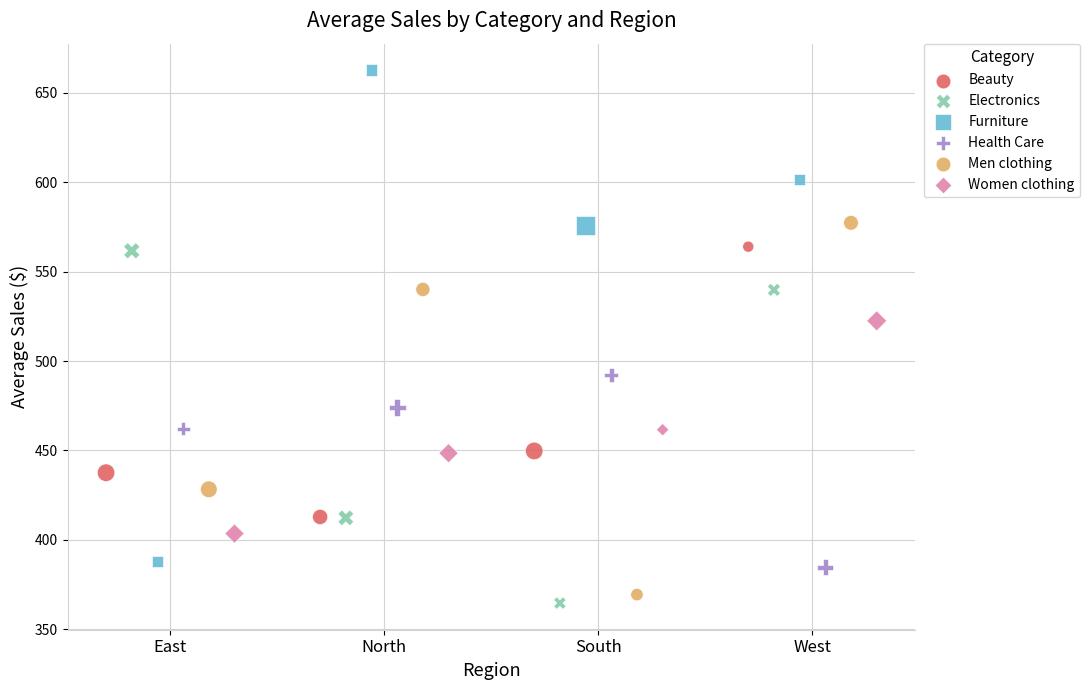

What are all the series names shown in the legend?

Beauty, Electronics, Furniture, Health Care, Men clothing, Women clothing